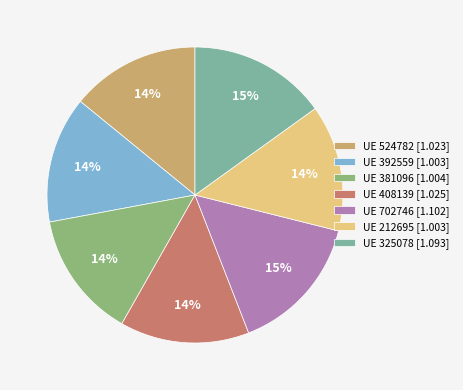

To the nearest percent, what percentage of the pie is UE 408139 [1.025]?

14%